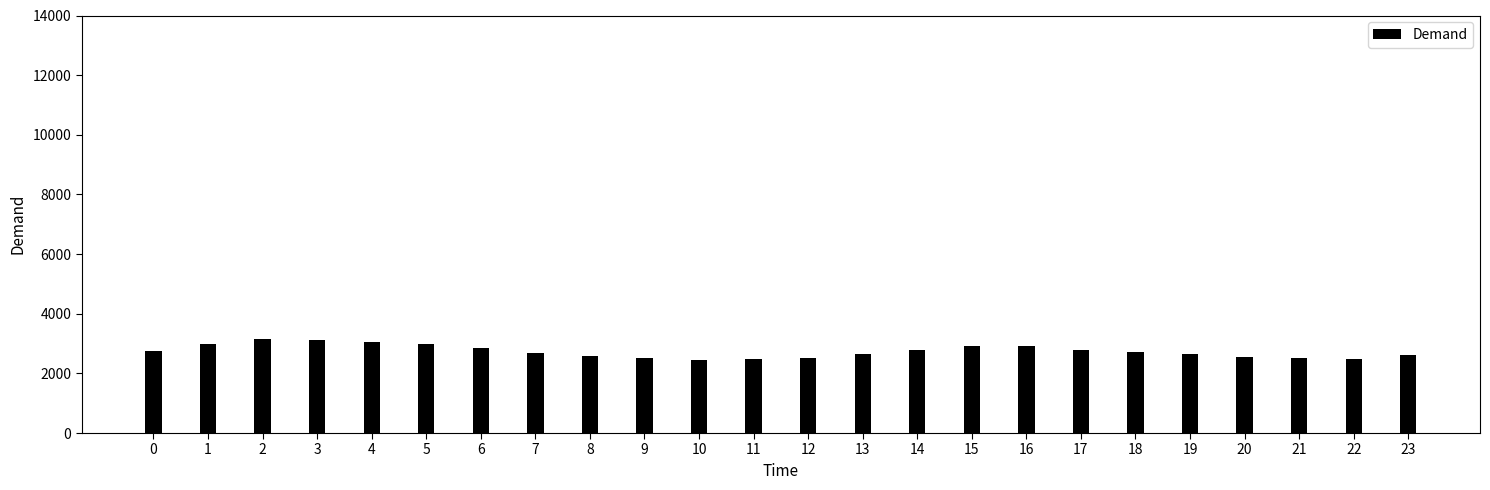

What value does the data have at 7?

2685